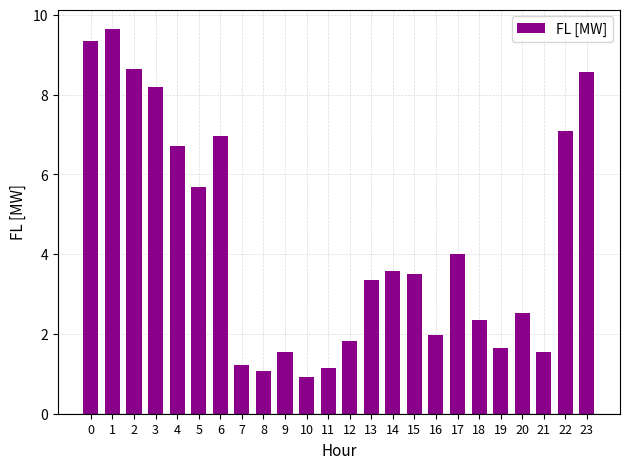

How many bars are there in total?

24